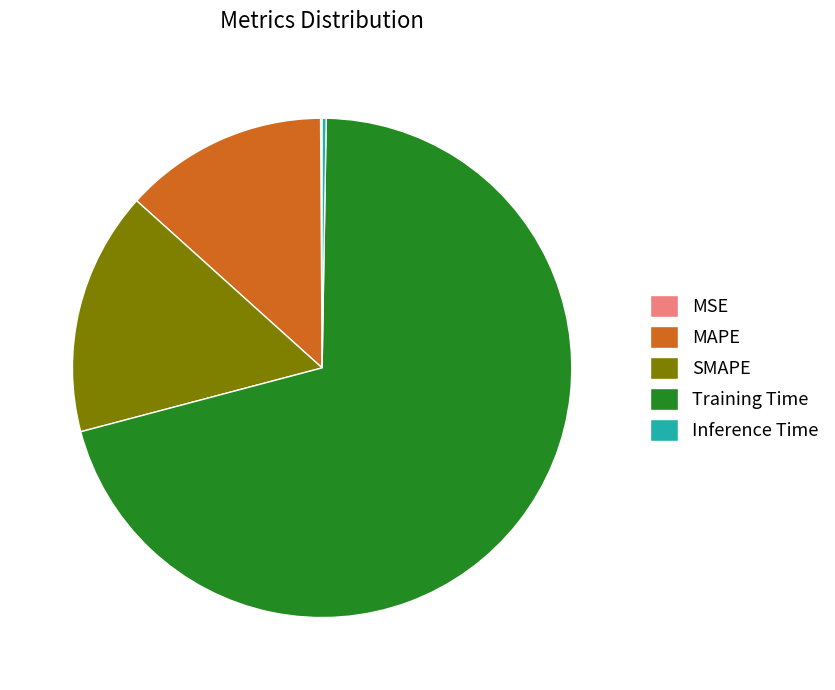

Does MAPE represent more than half of the total?

No